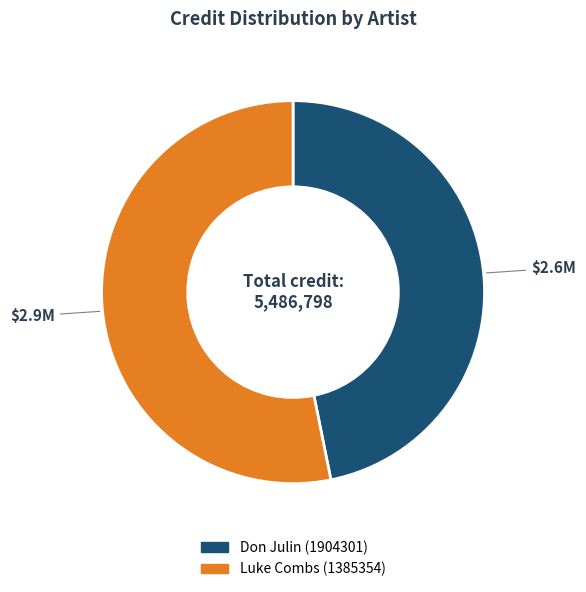

The Luke Combs (1385354) slice represents 44% of the pie. True or false?

False